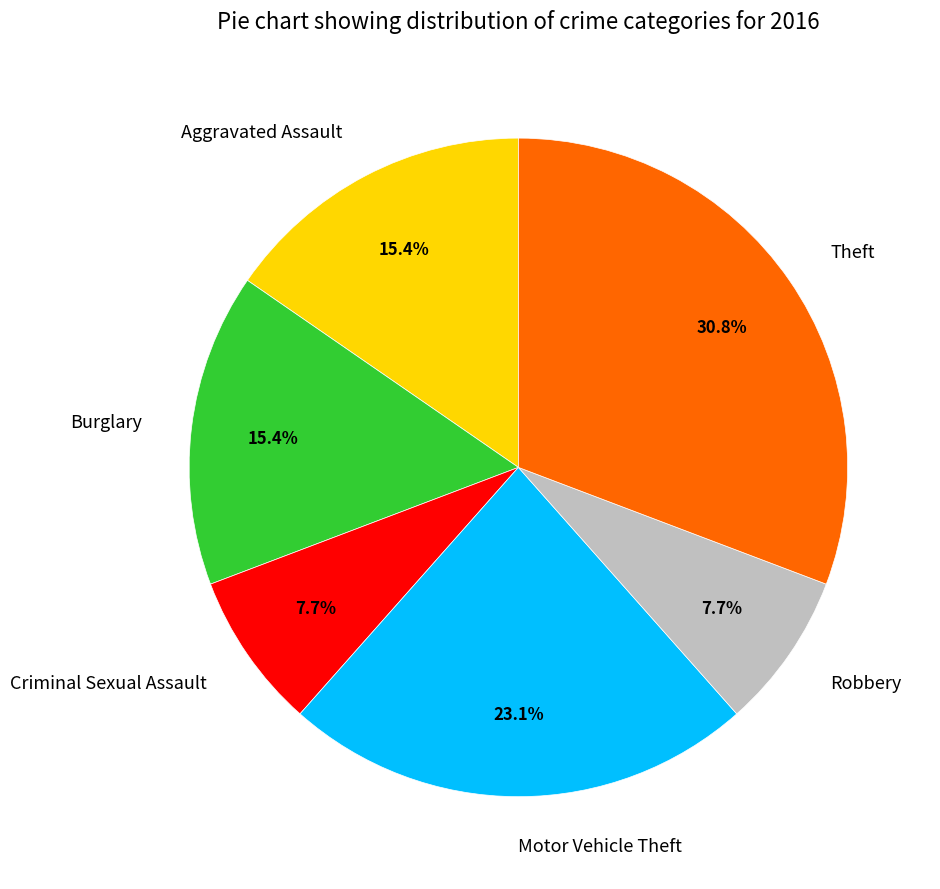

Is there a majority slice in this chart?

No